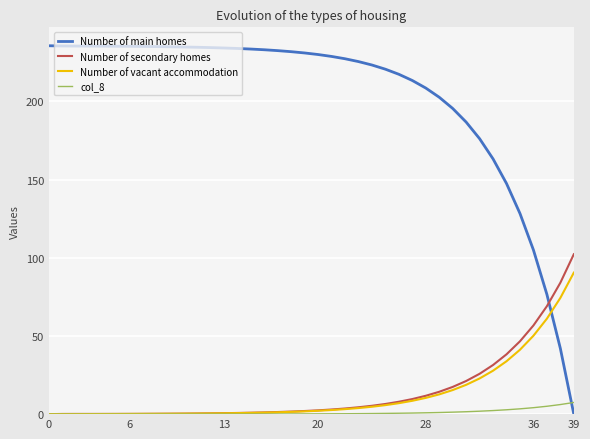

What is the difference between the maximum and second lowest values in the Number of vacant accommodation series?

90.5